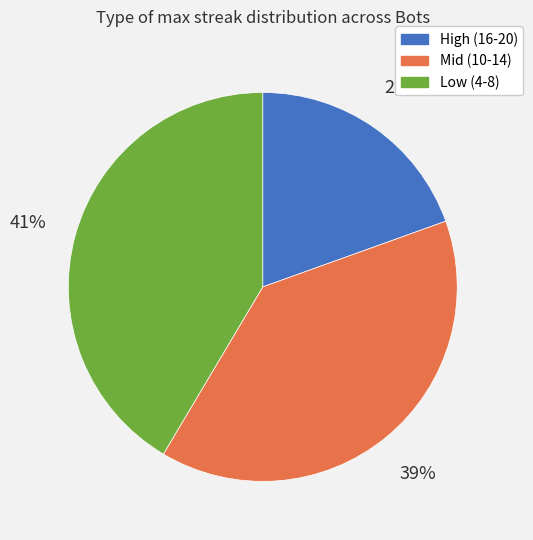

To the nearest percent, what is the average slice percentage?

33%